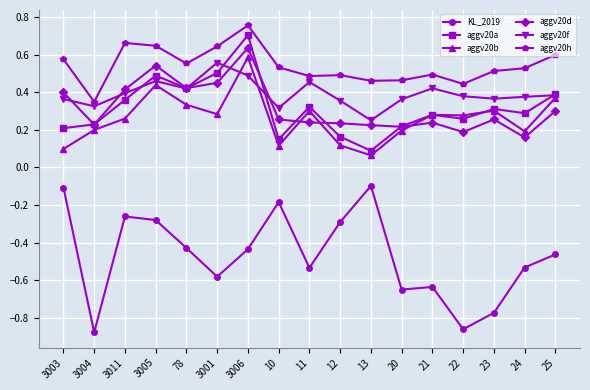

What is the label of the 11th point from the right?

3006